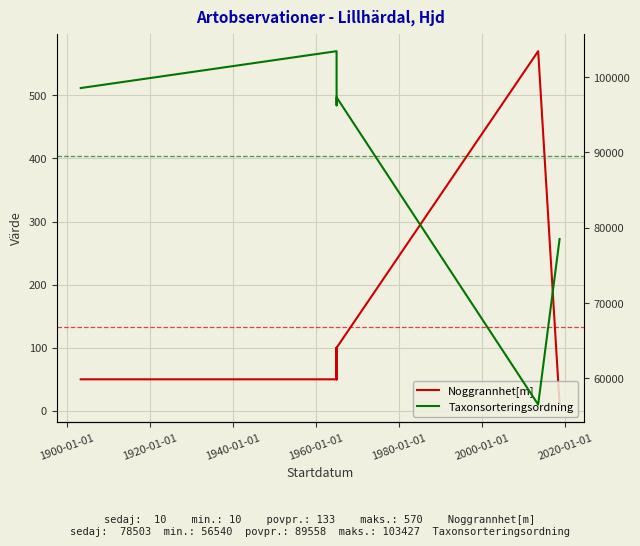

How many values in the Taxonsorteringsordning series are below 96344?

3